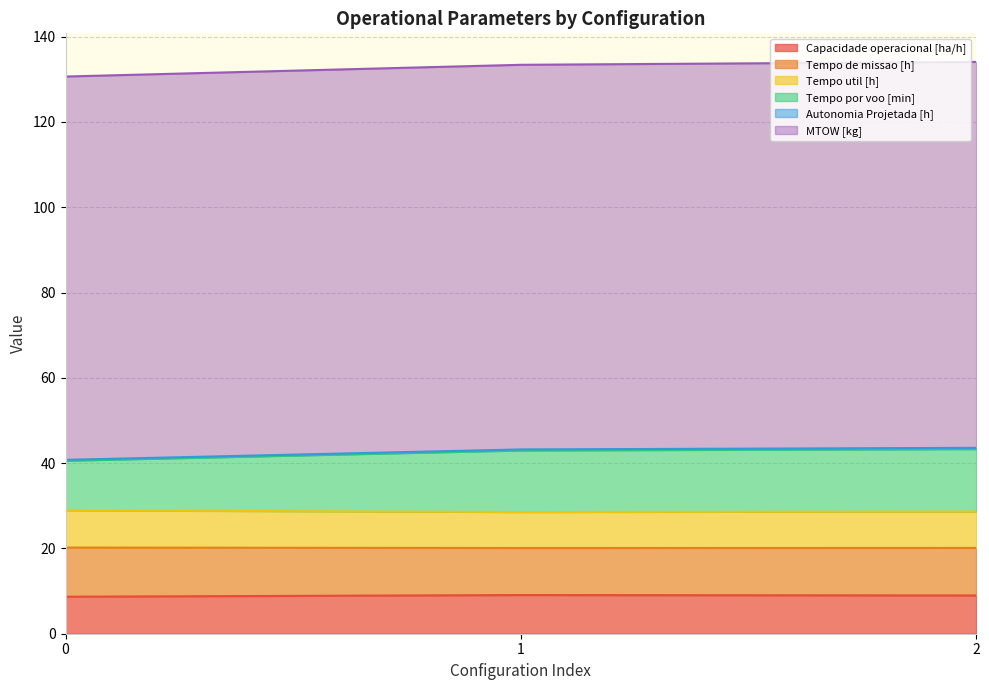

What is the total value across all series at 2?

134.1